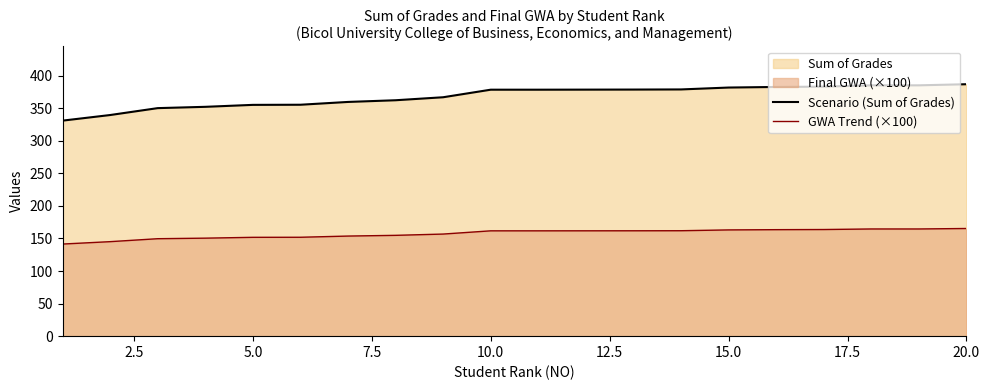

How many lines are shown in the chart?

2